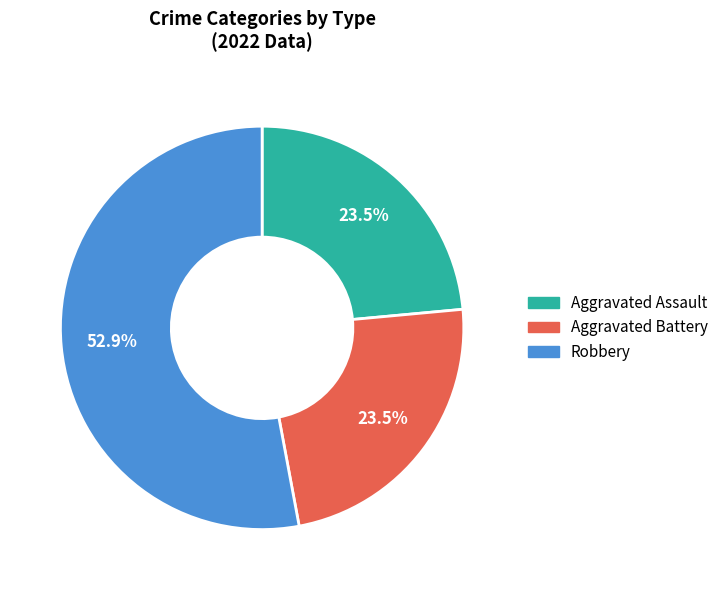

Approximately how many times larger is the value at Aggravated Battery compared to Robbery?

0.4